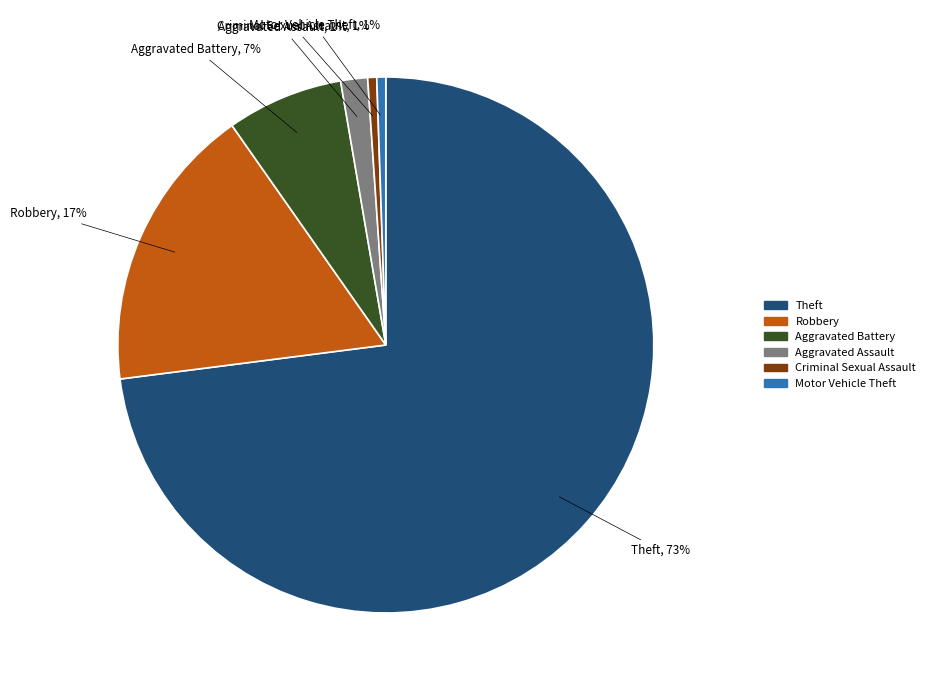

Do Theft and Motor Vehicle Theft together represent more than half of the pie?

Yes